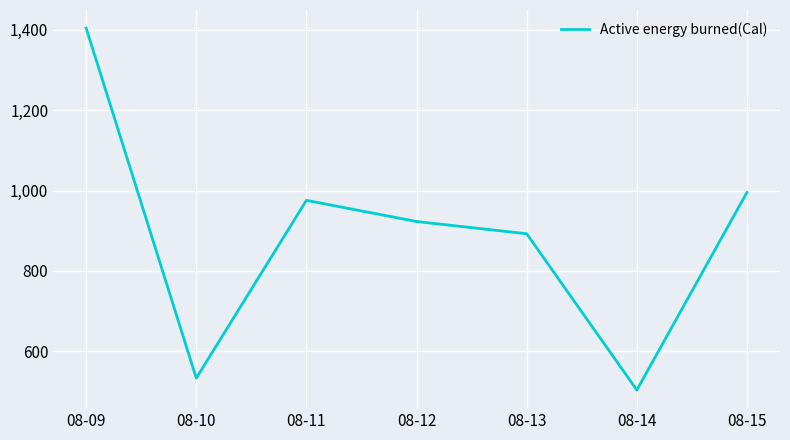

What is the sum of the values at 08-14 and 08-12?

1427.0